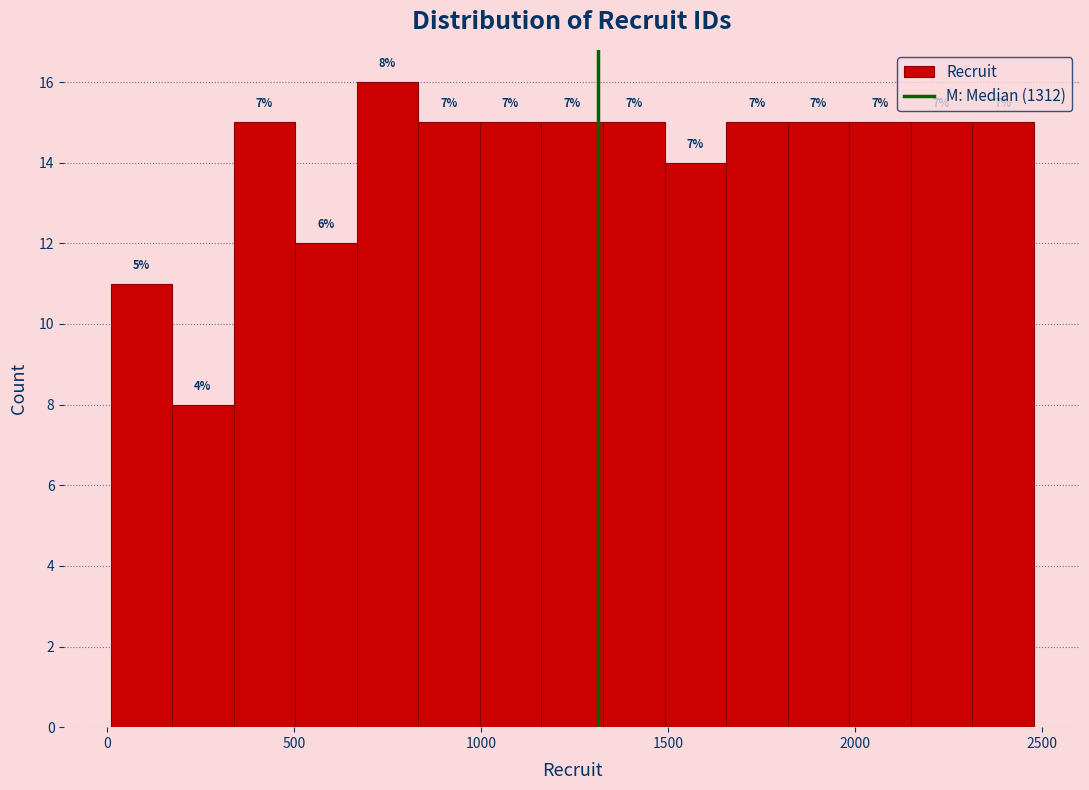

Read against the x-axis, roughly where is the centre of the tallest bar?

750